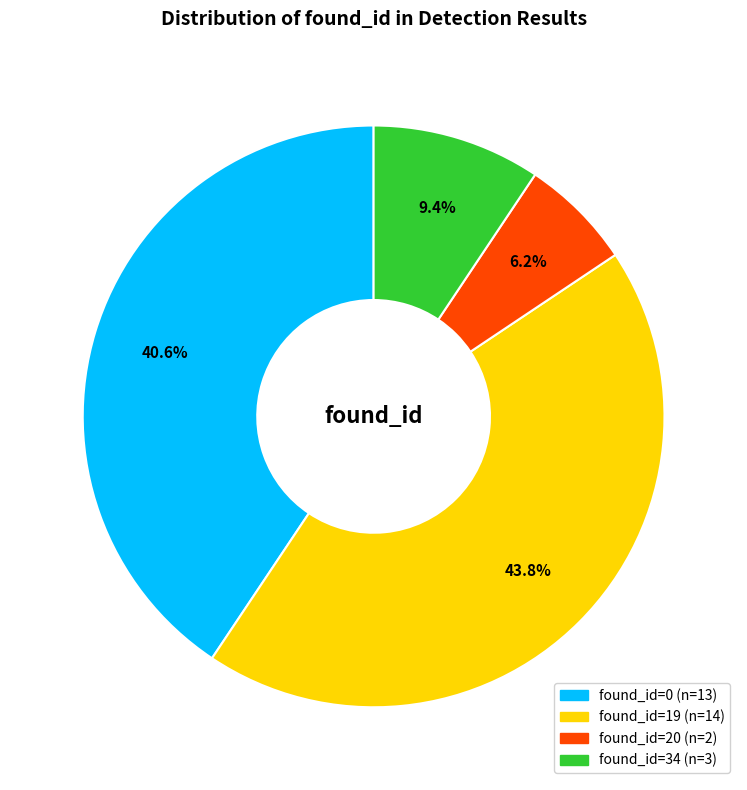

Does any single category account for the majority?

No